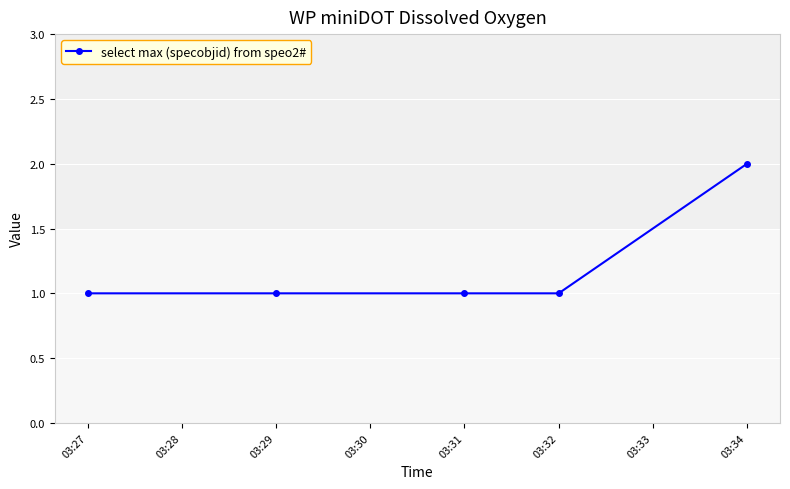

What is the minimum value shown in the chart?

1